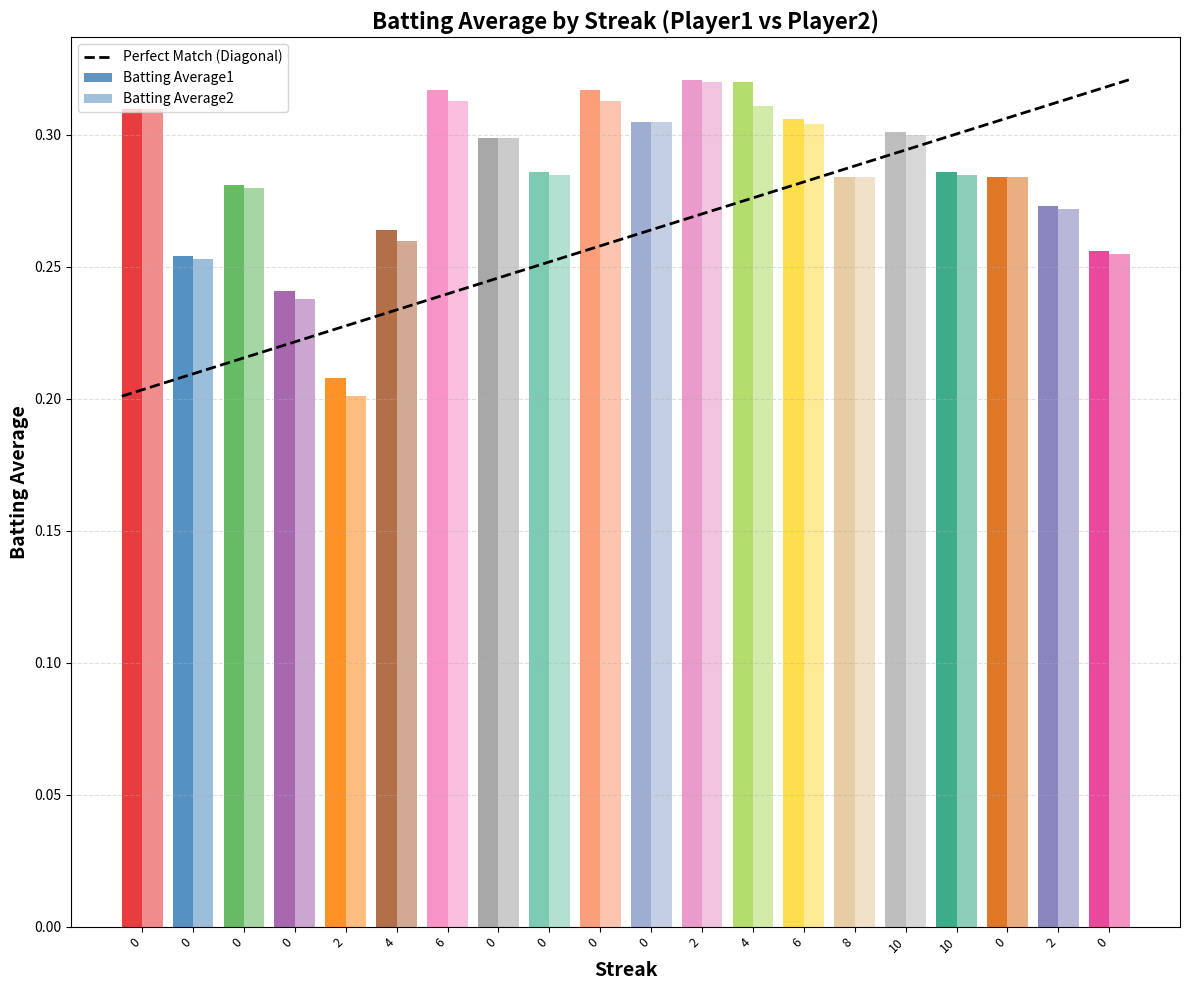

What is the sum of the values at 0 and 0?

0.5